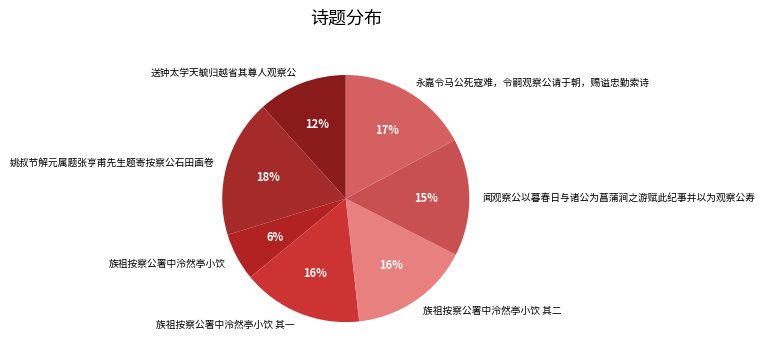

Do 族祖按察公署中泠然亭小饮 and 族祖按察公署中泠然亭小饮 其二 together represent more than half of the pie?

No